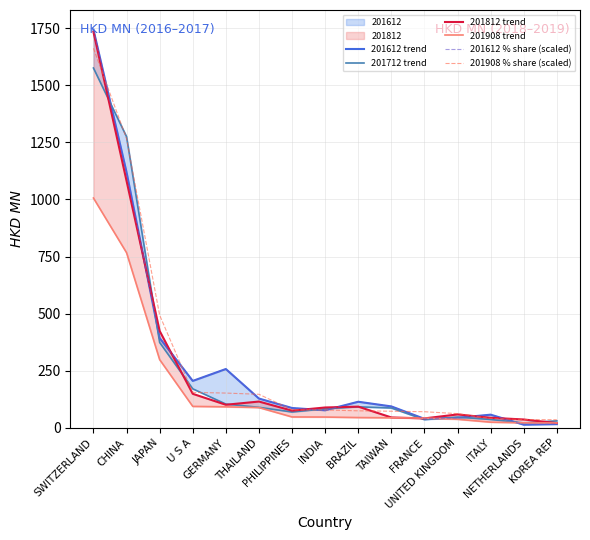

How many categories are shown in the chart?

15